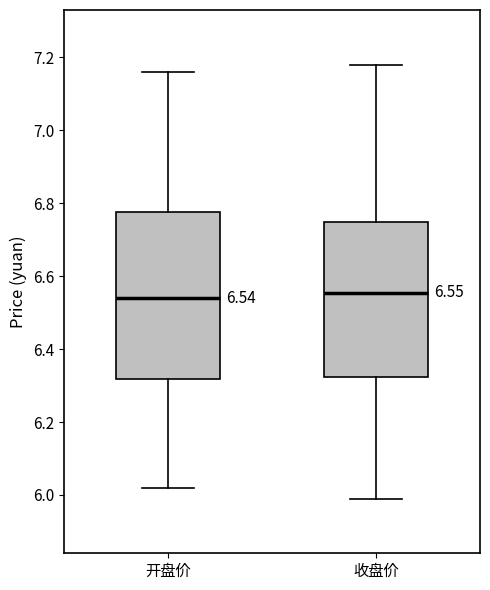

Which box is the tallest, from its lower edge to its upper edge?

开盘价